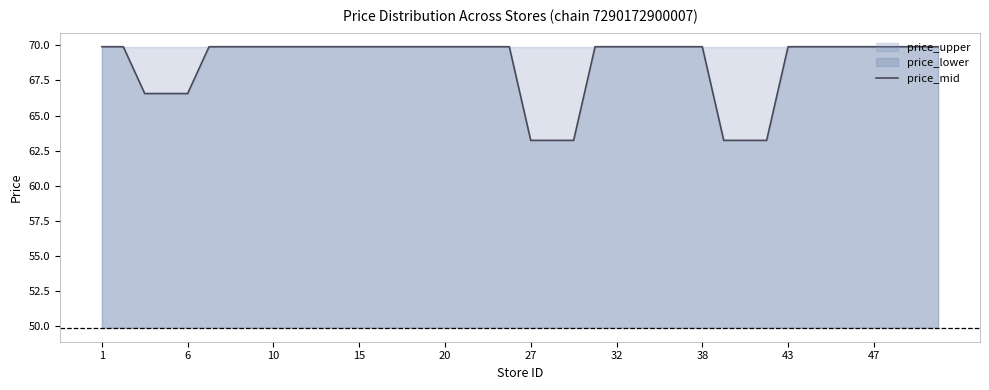

What is the highest value of the price_mid series?

69.9